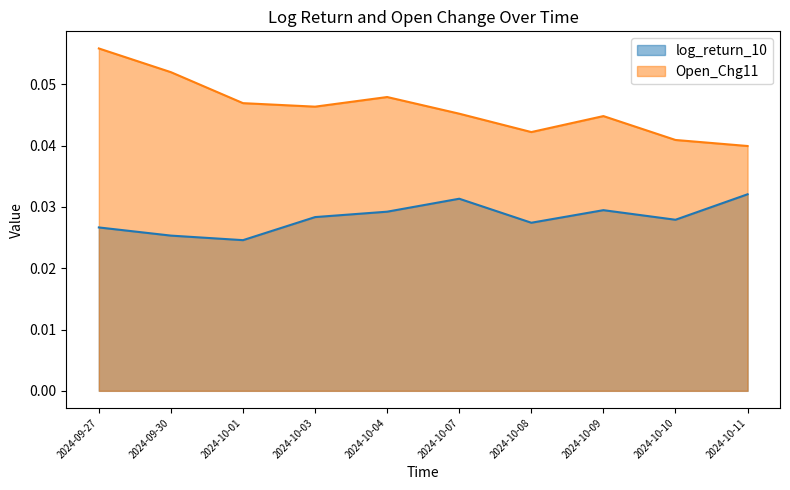

True or false: log_return_10_line and Open_Chg11_line intersect in this chart.

False